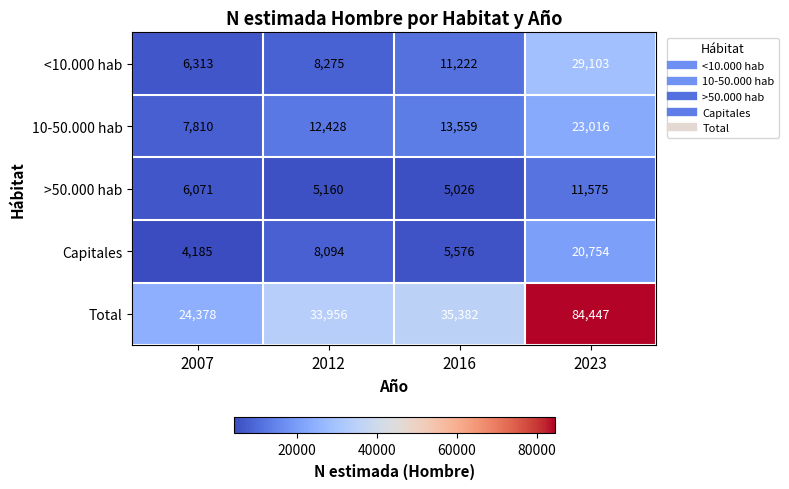

What is the difference between the Capitales values at 2012 and 2007?

3909